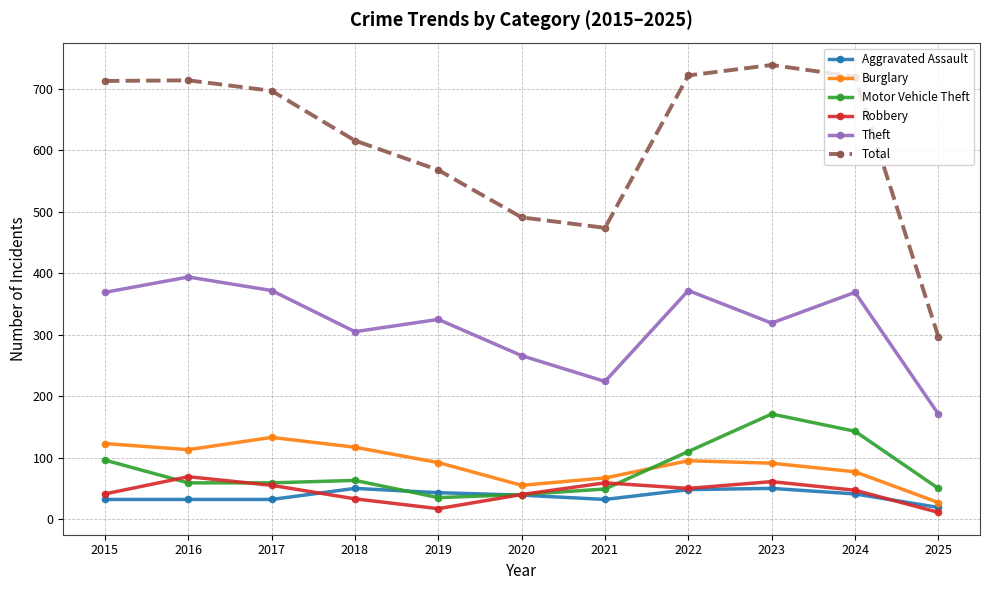

True or false: Robbery and Total intersect in this chart.

False